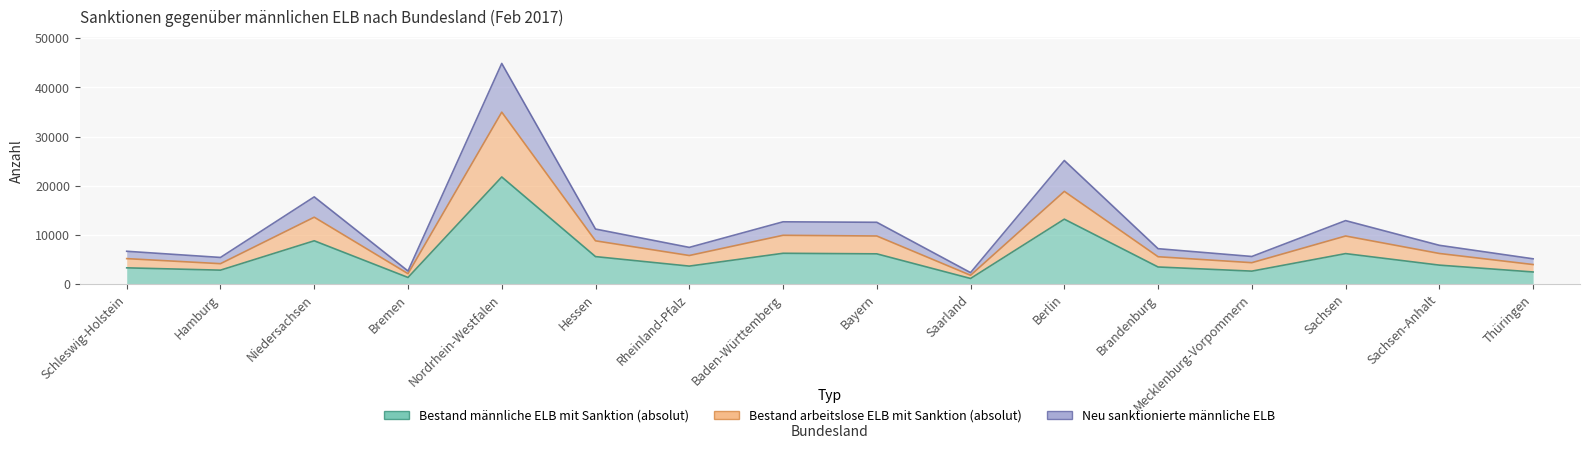

List the series in order of their peak value, highest first.

Neu sanktionierte männliche ELB, Bestand arbeitslose ELB mit Sanktion (absolut), Bestand männliche ELB mit Sanktion (absolut)